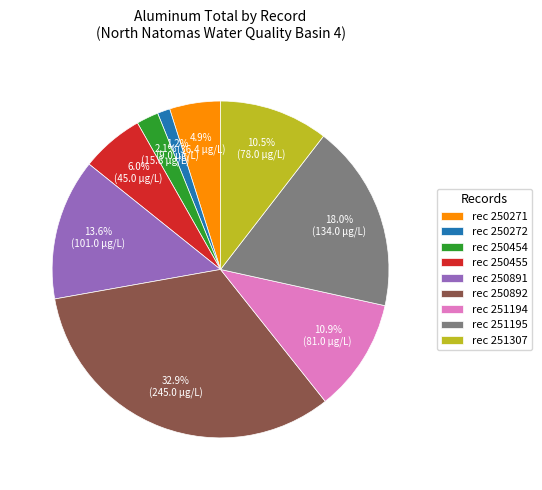

Is rec 251307 the majority of the pie?

No